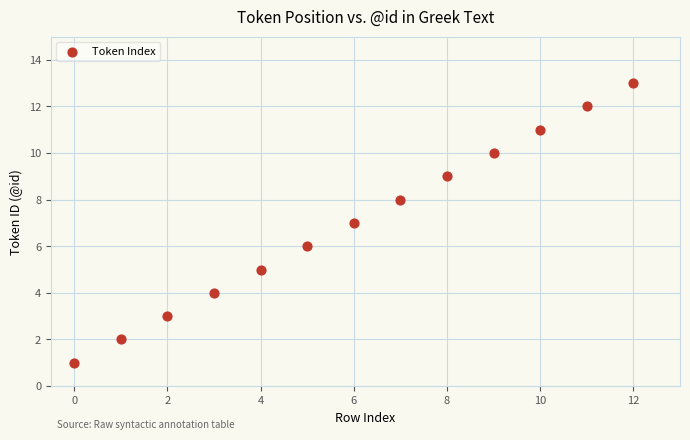

What is the range of Y values (max minus min)?

12